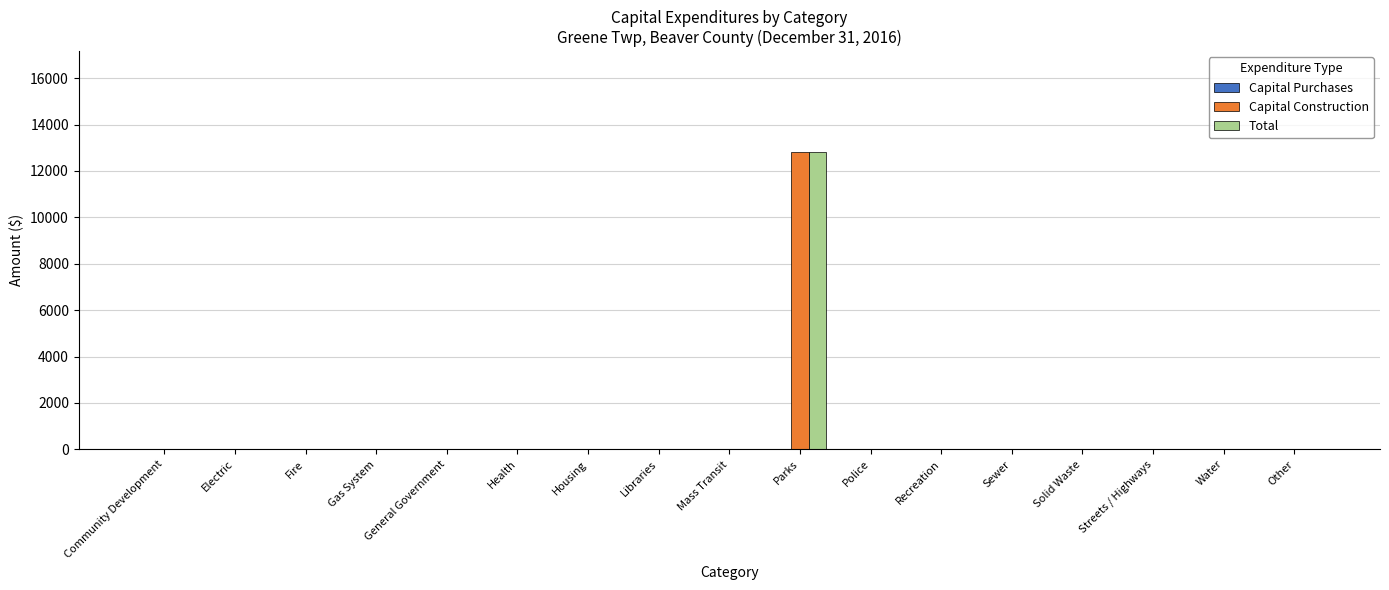

At which label does Capital Construction reach its peak?

Parks